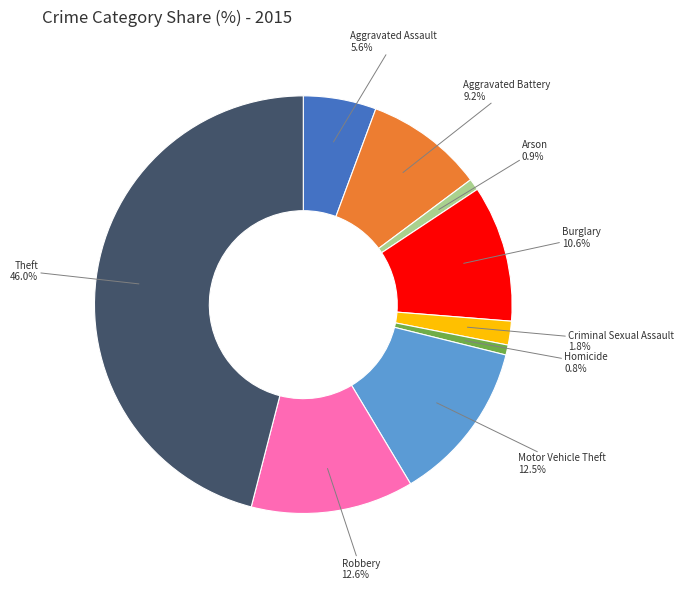

Does Aggravated Battery account for over 50% of the chart?

No